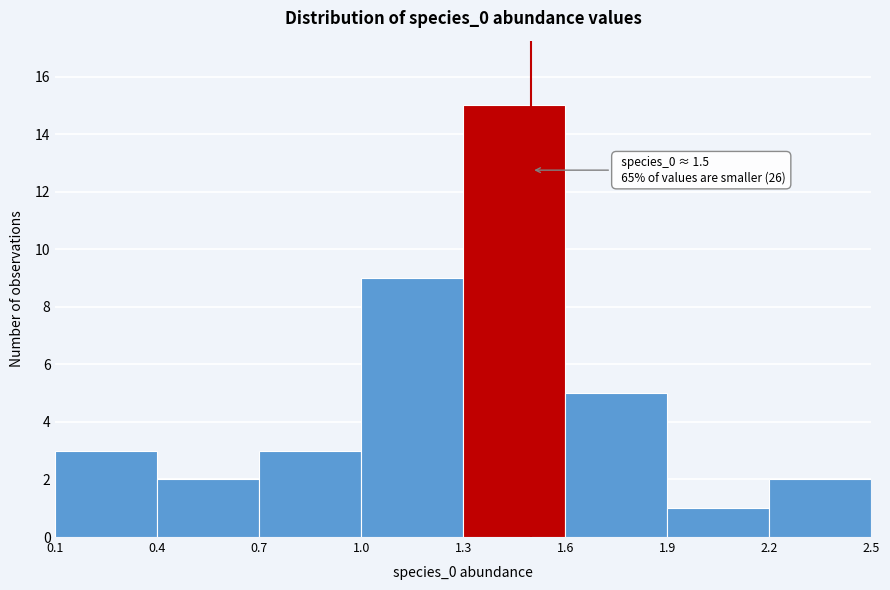

Which range on the x-axis has the tallest bar?

1.3 to 1.6